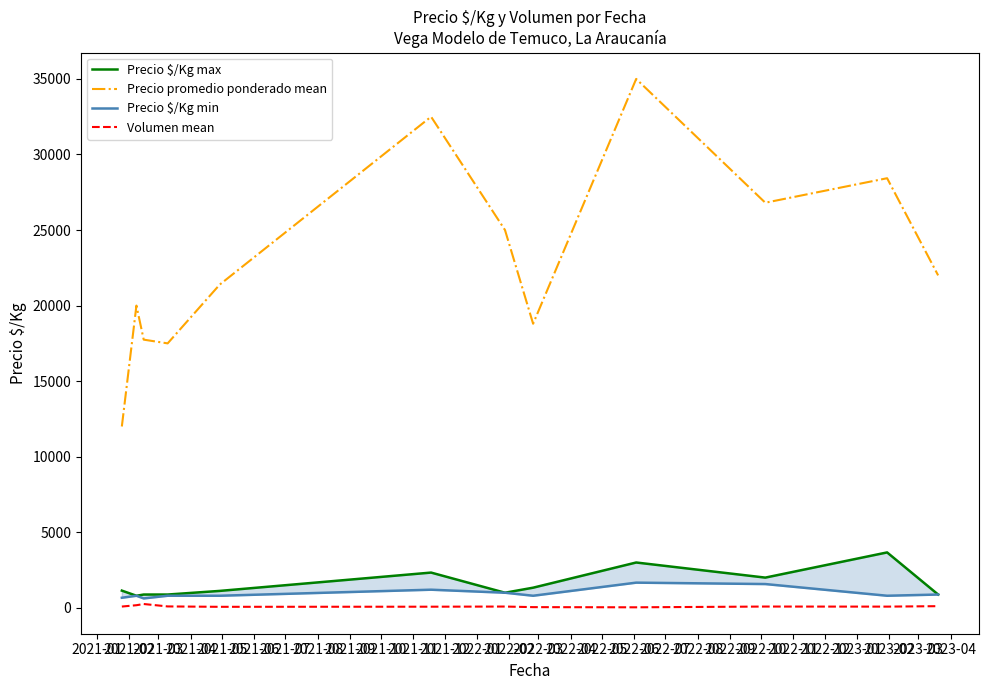

True or false: Precio promedio ponderado mean and Volumen mean cross at least once.

False